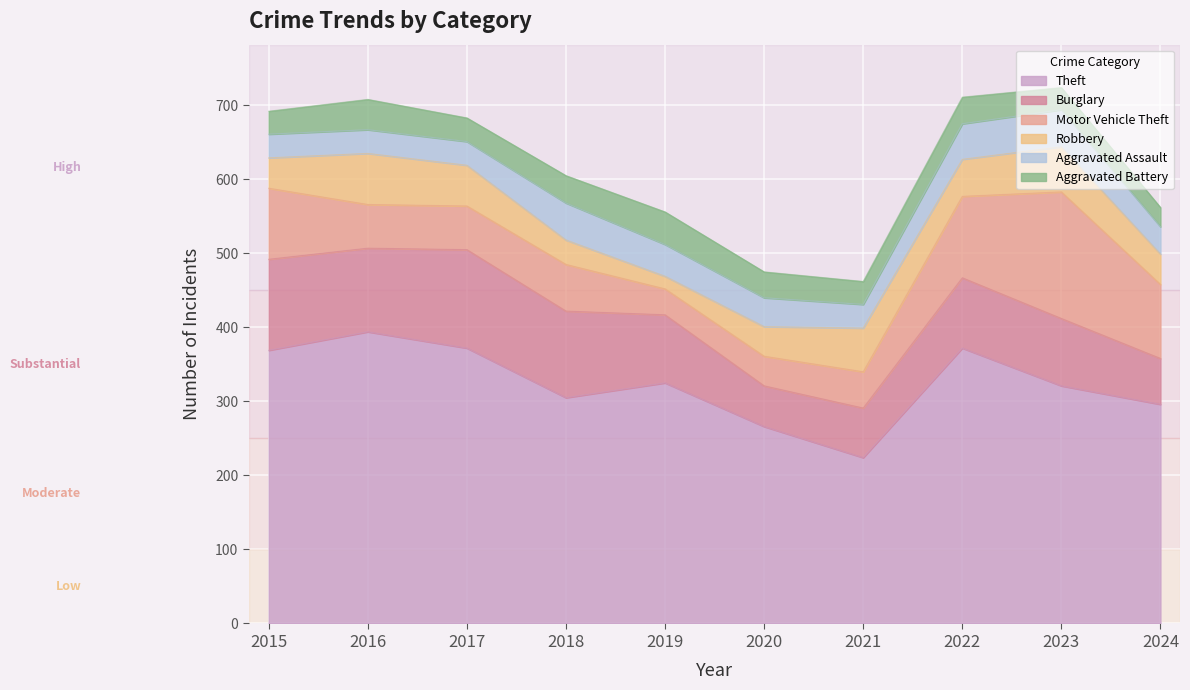

What is the value of the Theft point at the 3rd from the left?

372